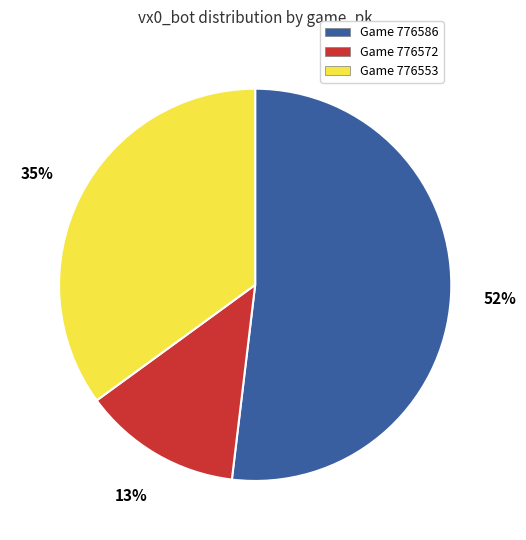

Count the number of slices in the pie.

3